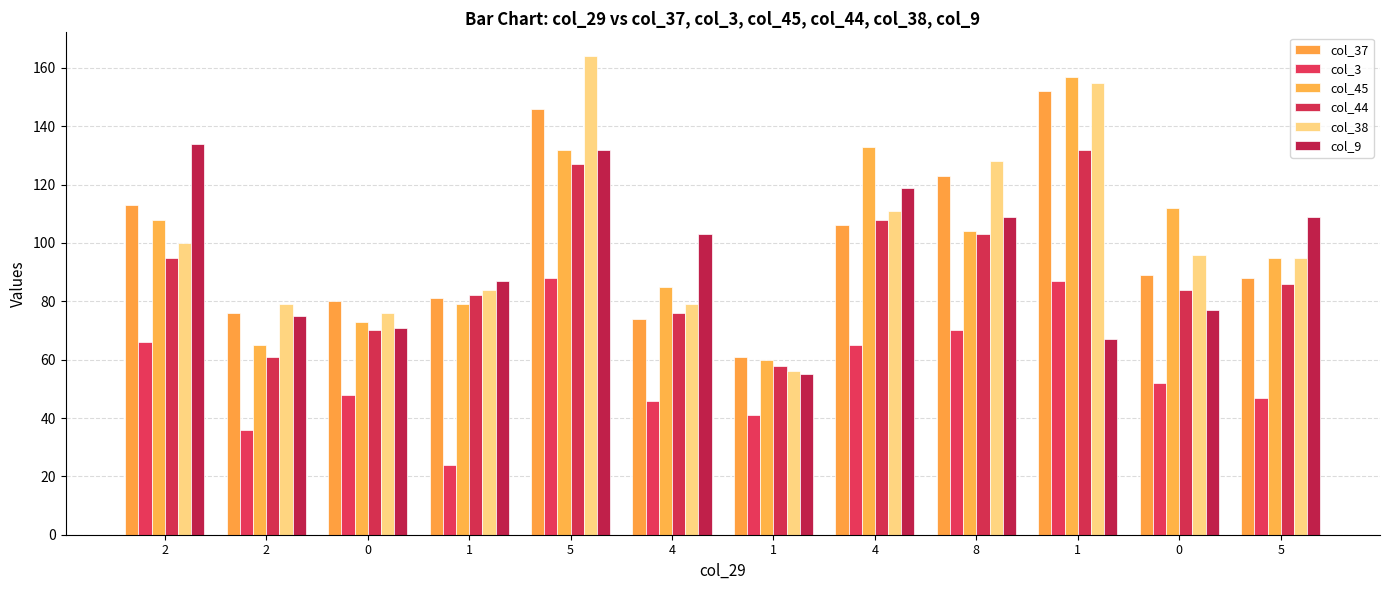

How many series are shown in this chart?

6